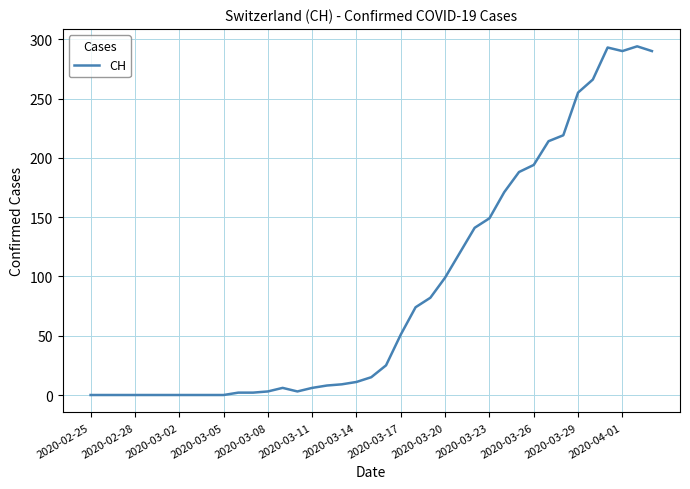

What is the difference between the maximum and minimum values?

294